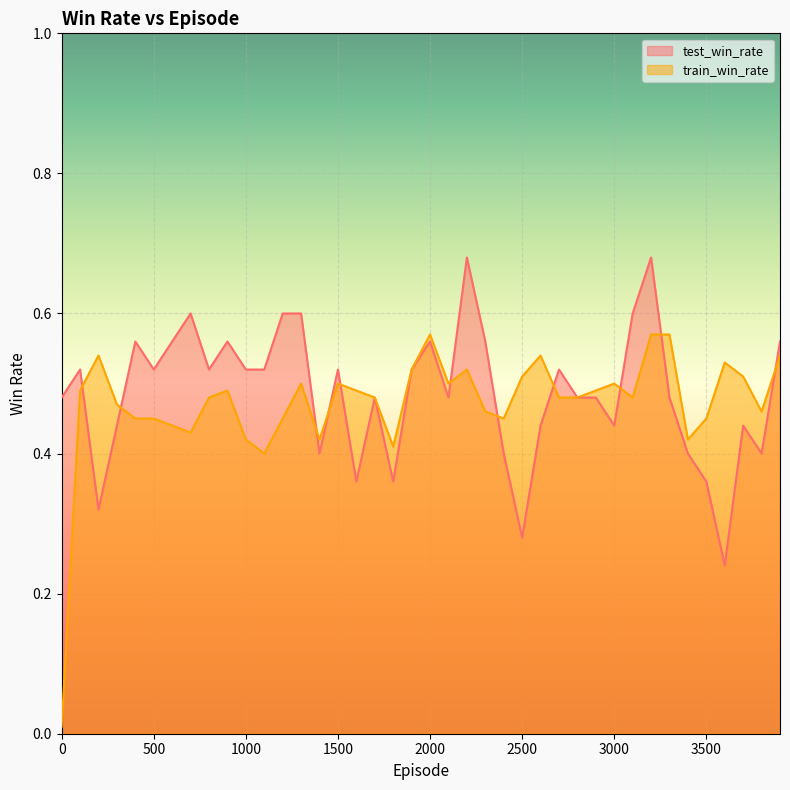

List the series in order of their peak value, highest first.

test_win_rate, train_win_rate